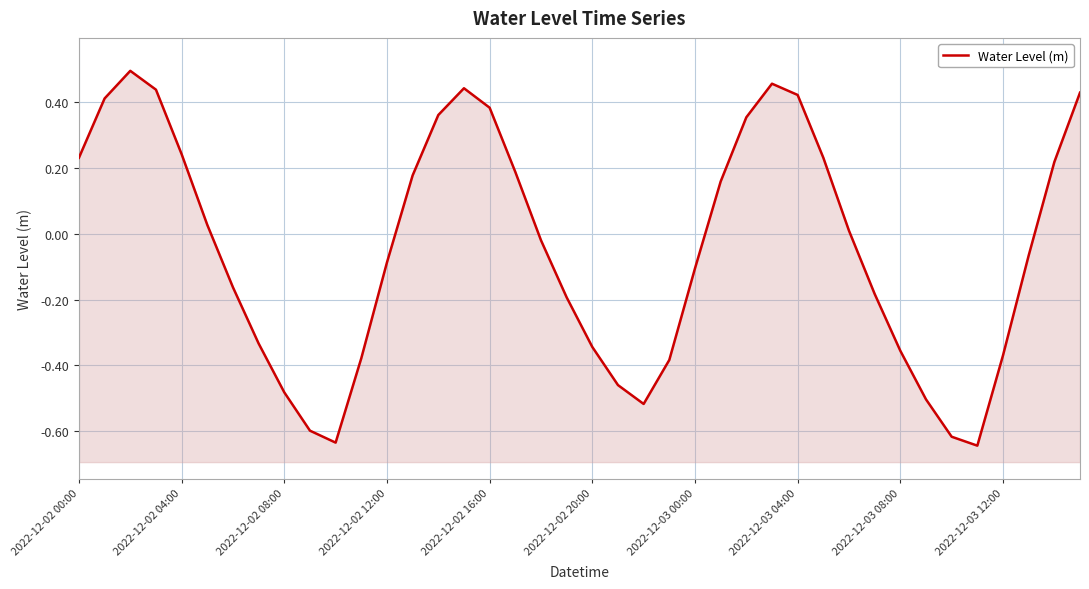

How many data points does each series have?

40